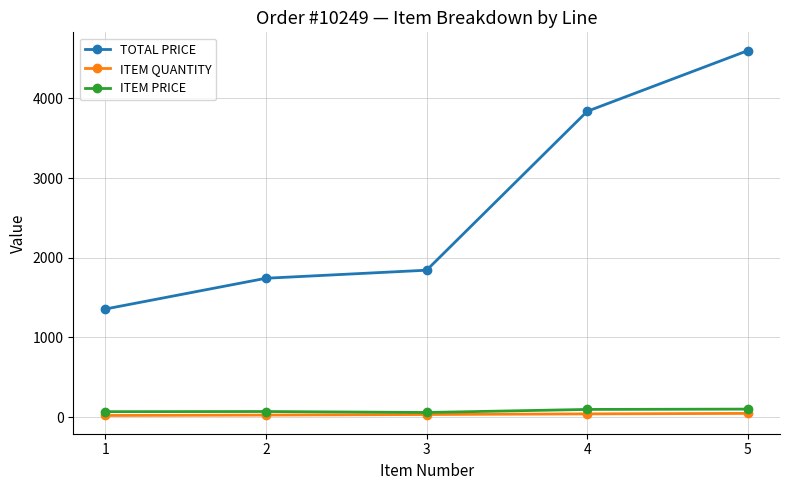

Rank the series at 1 from highest to lowest value.

TOTAL PRICE, ITEM PRICE, ITEM QUANTITY